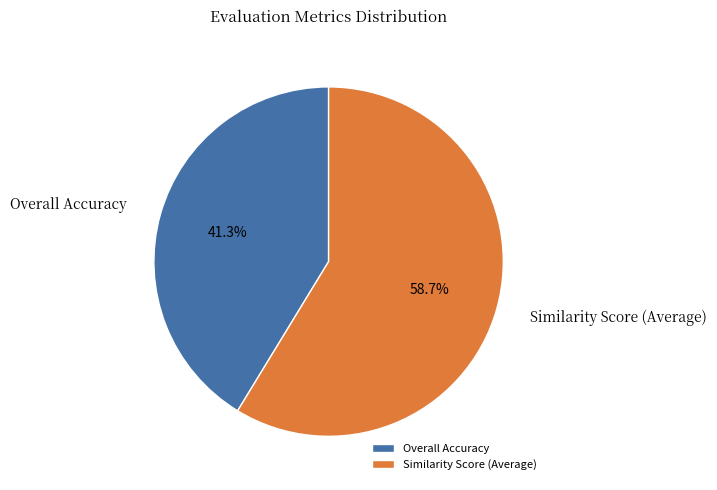

To the nearest percent, what is the difference between the largest and smallest slice percentages?

17%